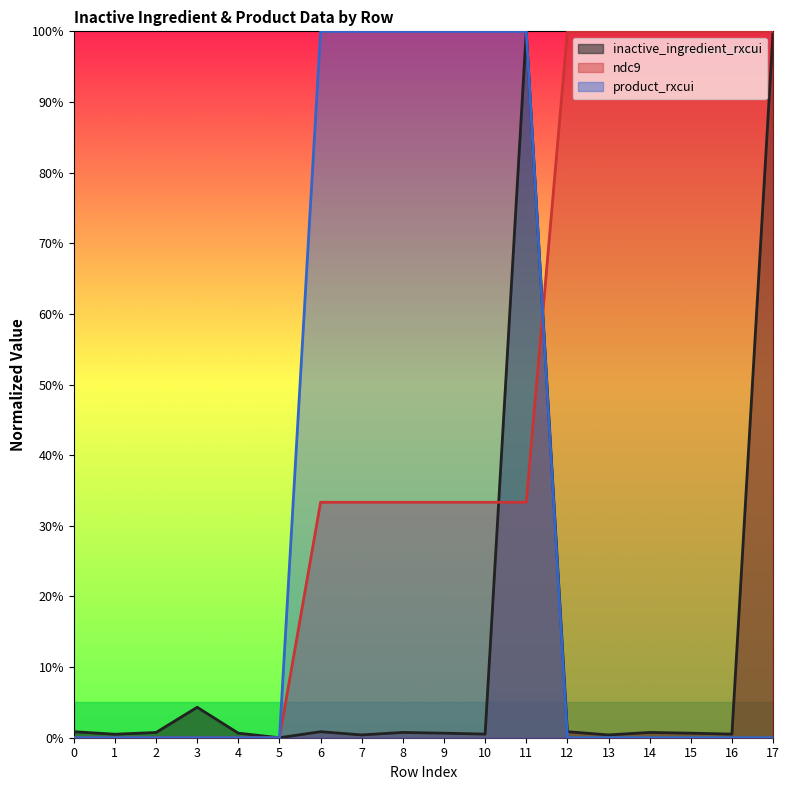

What is the difference between the maximum and second lowest values in the ndc9 series?

100.0